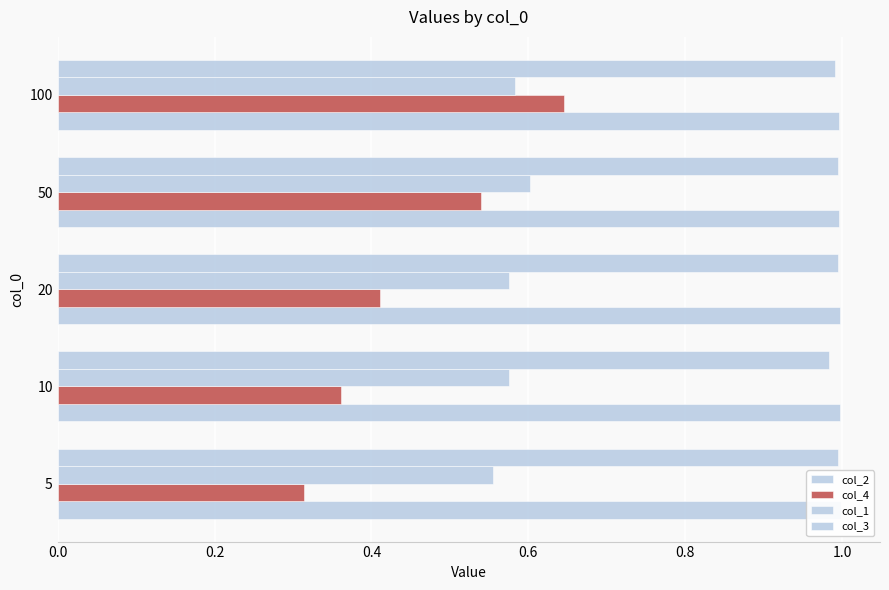

Reading right to left, extract all data points from this chart.

col_2: 1.0	1.0	1.0	1.0	1.0
col_4: 0.6	0.5	0.4	0.4	0.3
col_1: 0.6	0.6	0.6	0.6	0.6
col_3: 1.0	1.0	1.0	1.0	1.0